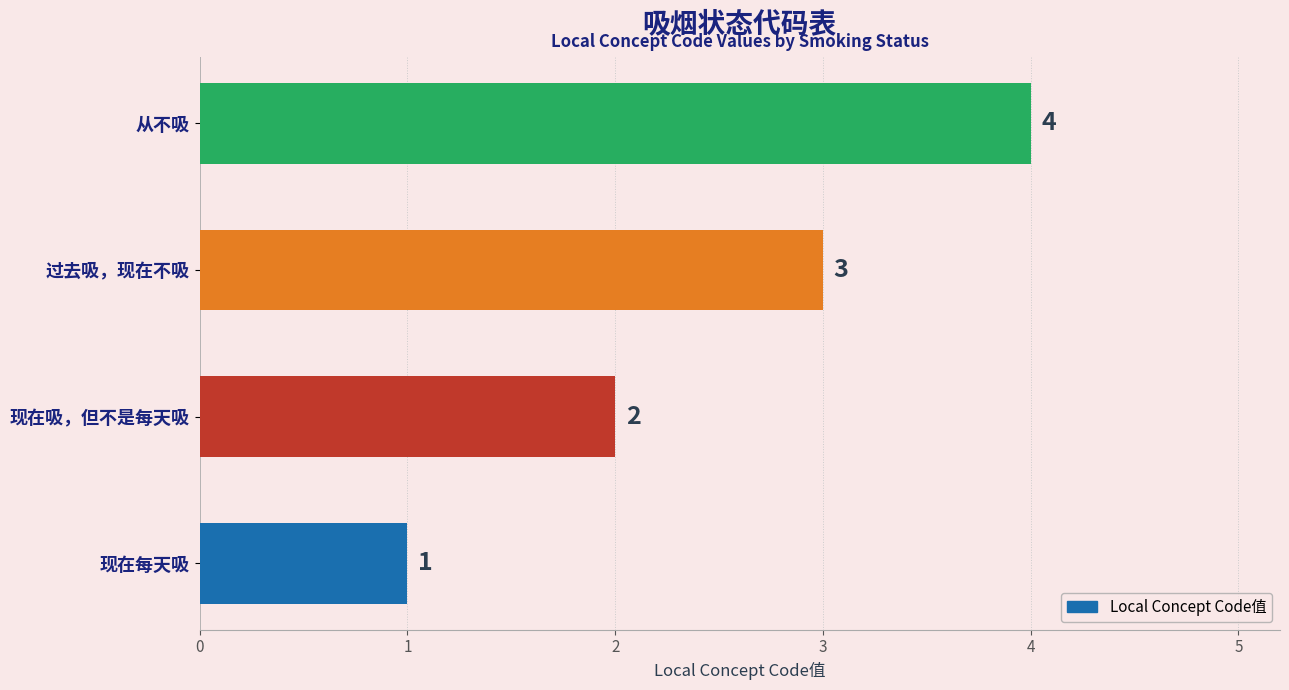

Which category has the highest value across all series?

从不吸